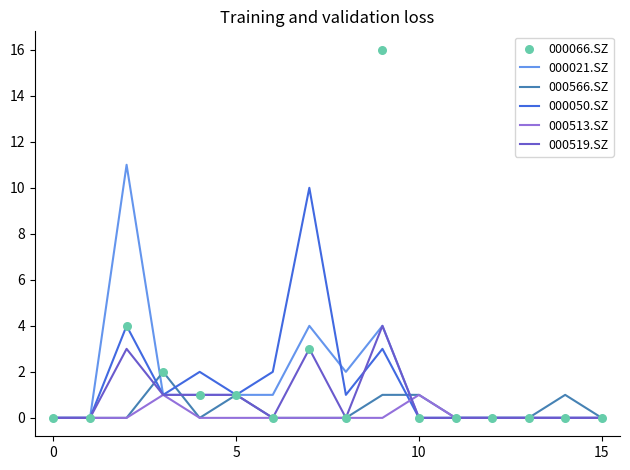

What are all the series names shown in the legend?

000021.SZ, 000566.SZ, 000050.SZ, 000513.SZ, 000519.SZ, 000066.SZ